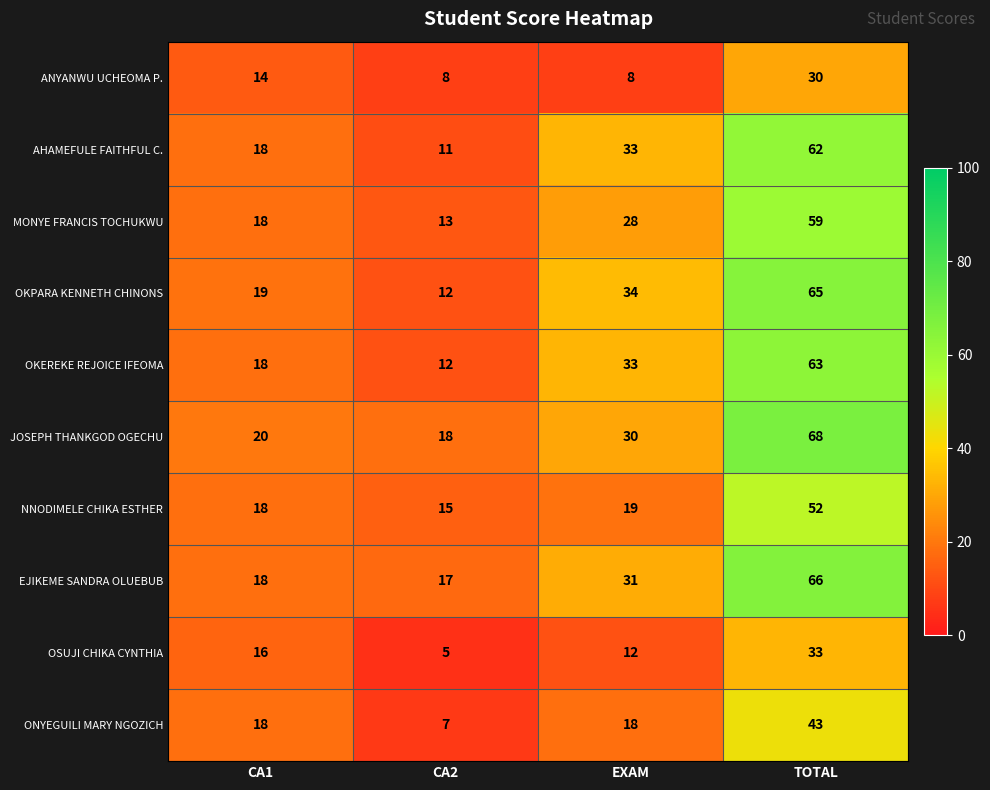

Which series has the widest spread of values?

OKPARA KENNETH CHINONS